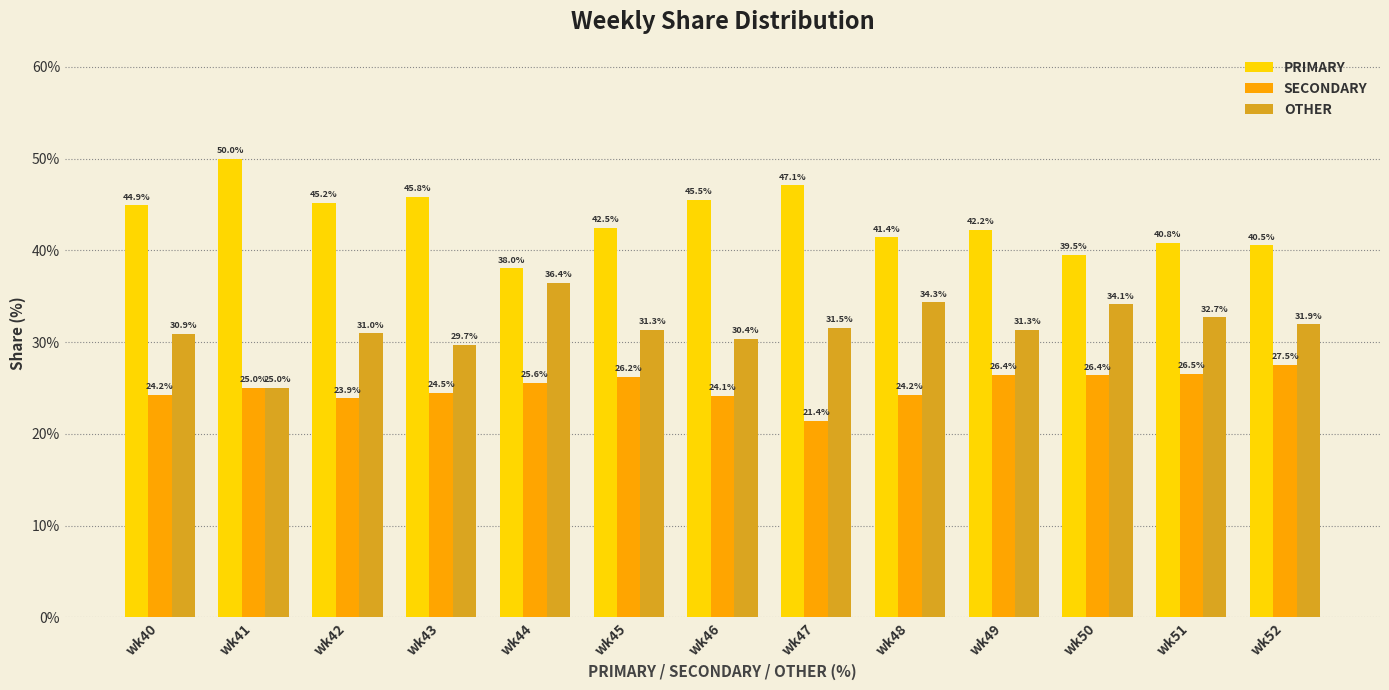

At which label does SECONDARY reach its peak?

wk52